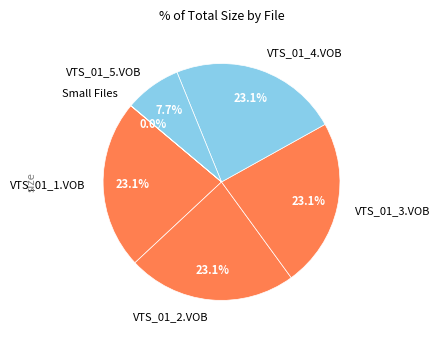

To the nearest percent, what is the average slice percentage?

17%